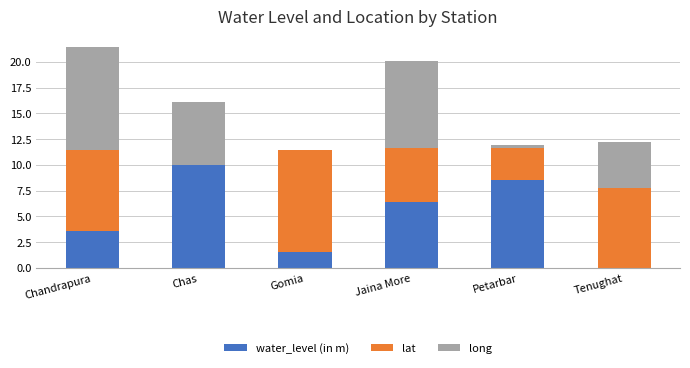

Are the bars horizontal?

No